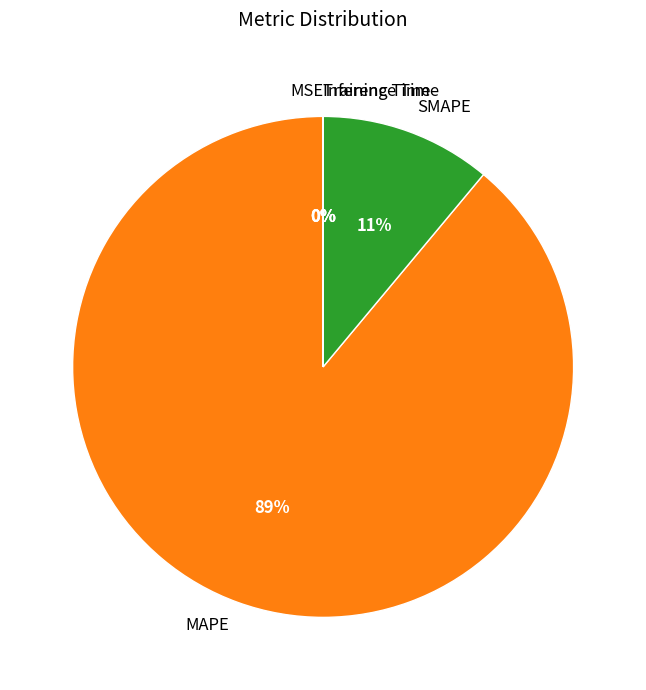

Which category has the biggest portion of the pie?

MAPE